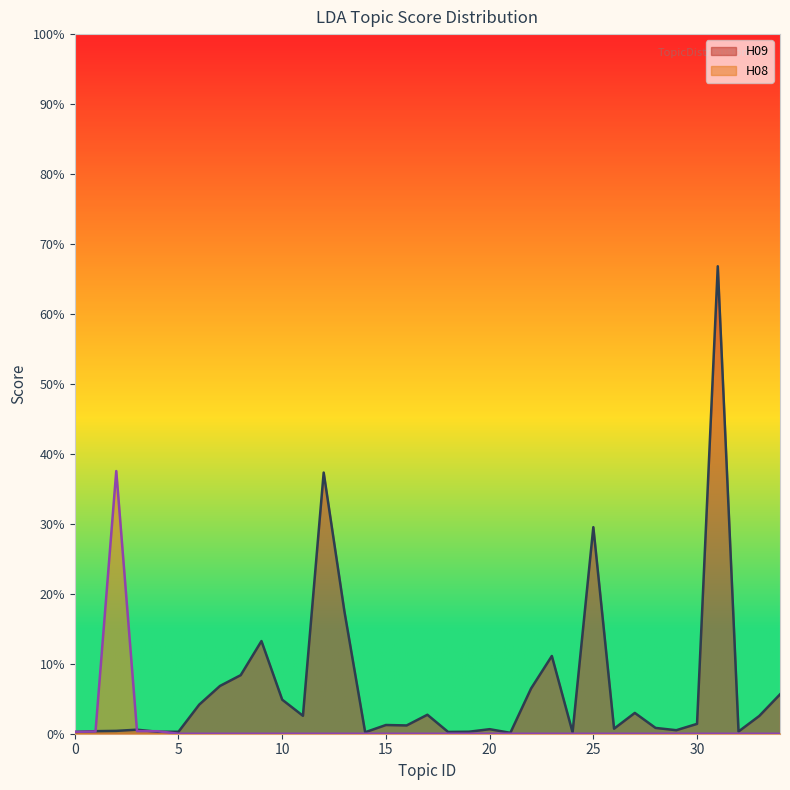

At how many categories does at least one series exceed 0?

35